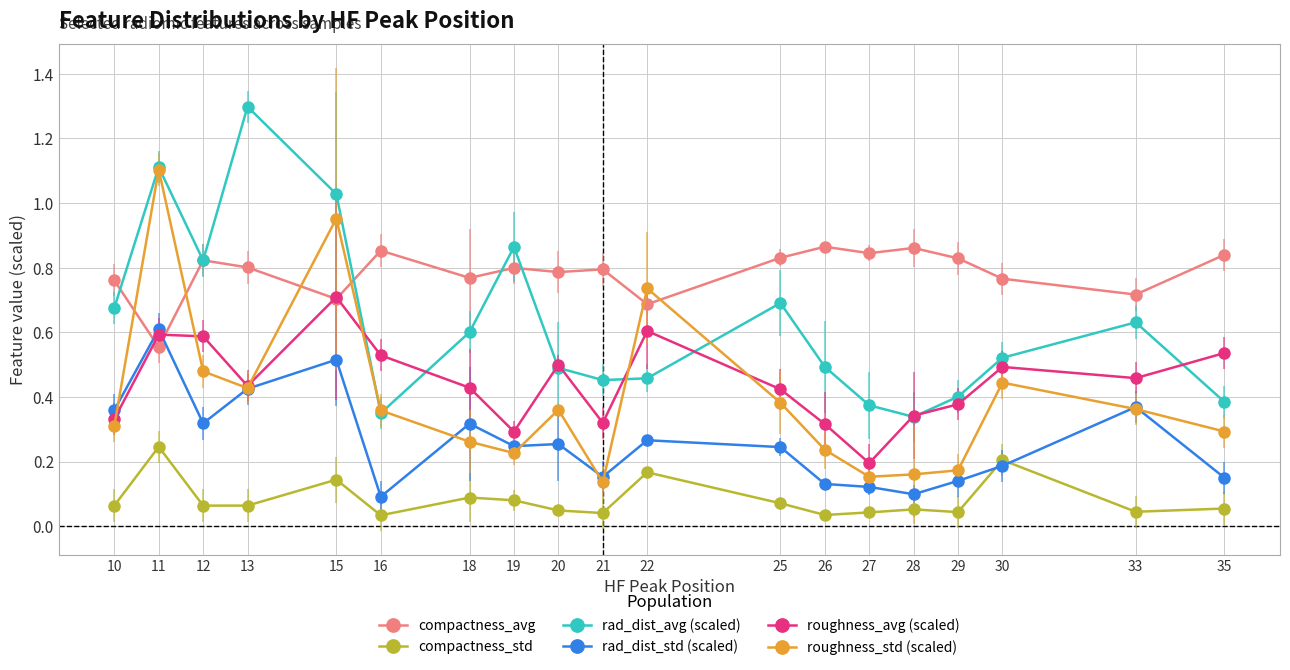

How many interior local valleys does the roughness_std (scaled) series have?

4